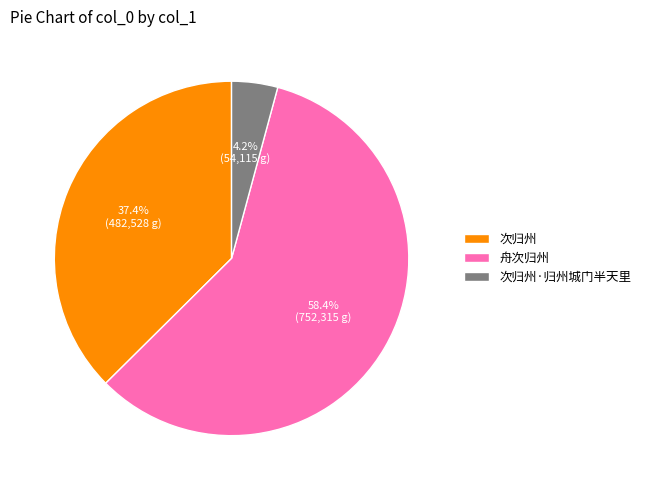

What percentage is the 舟次归州 slice, to the nearest percent?

58%